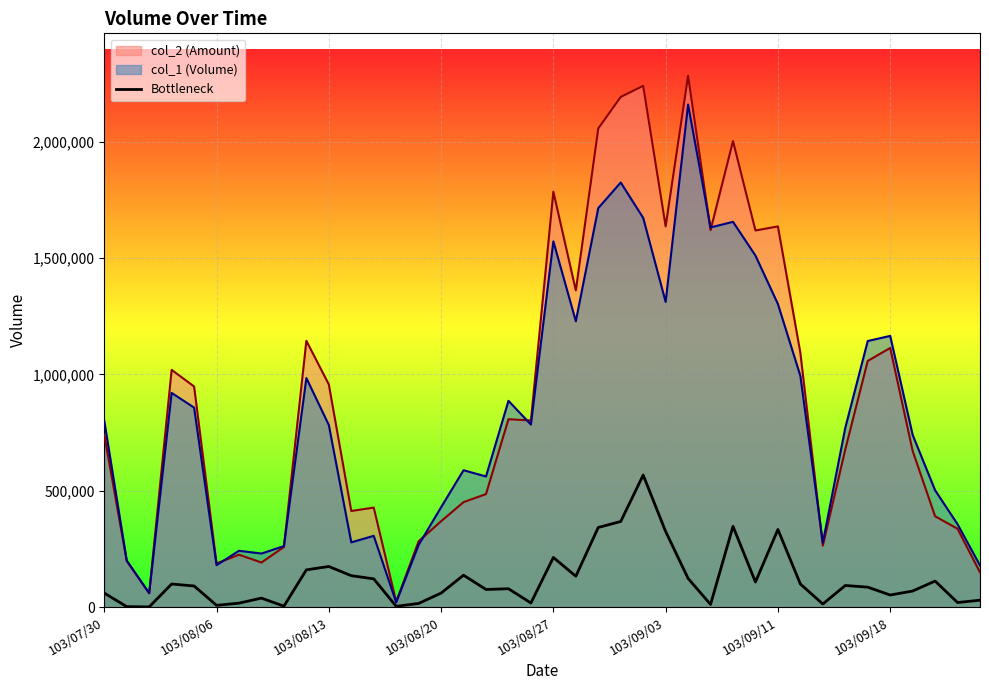

Which series has the widest spread of values?

col_2 (Amount)